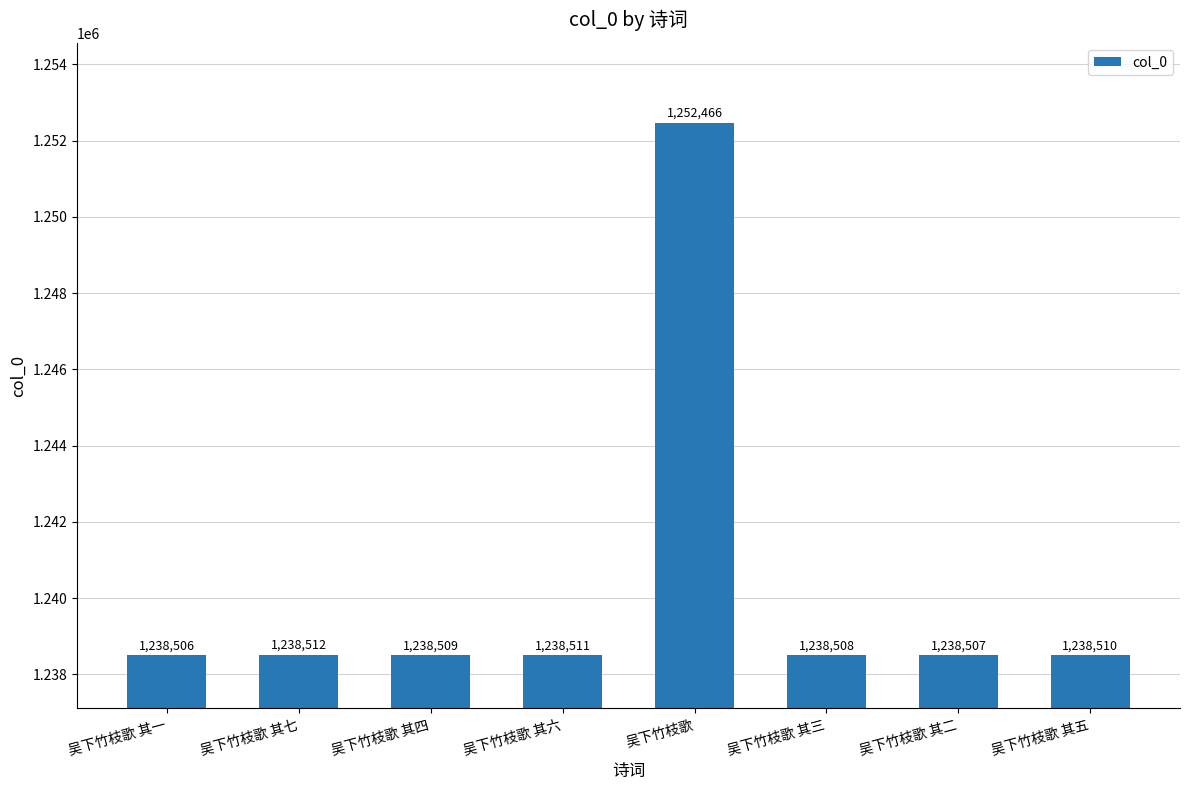

Reading left to right, list all the values displayed in this chart.

1238506	1238512	1238509	1238511	1252466	1238508	1238507	1238510